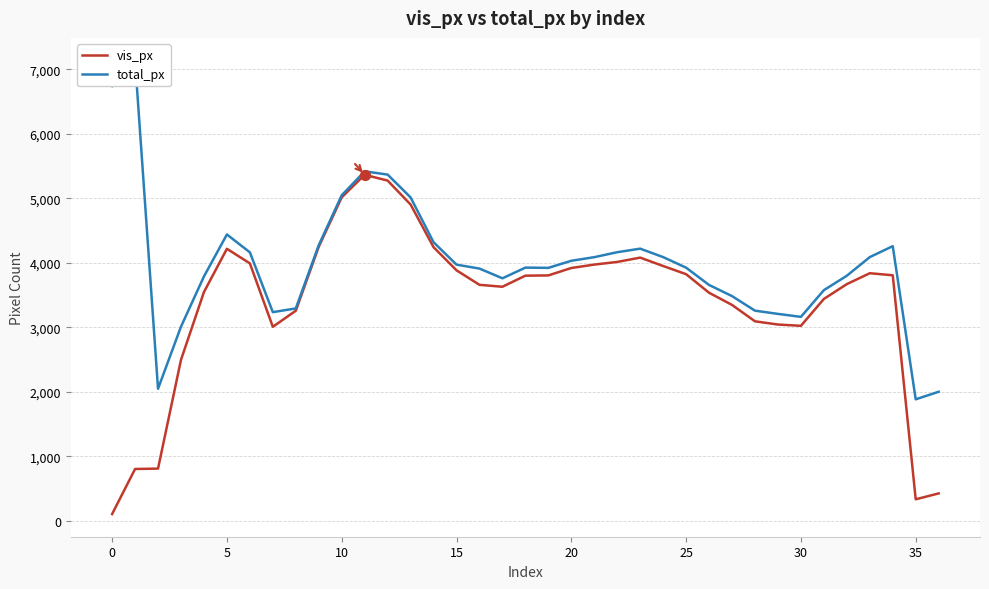

Which series has the largest Y range (max minus min)?

vis_px